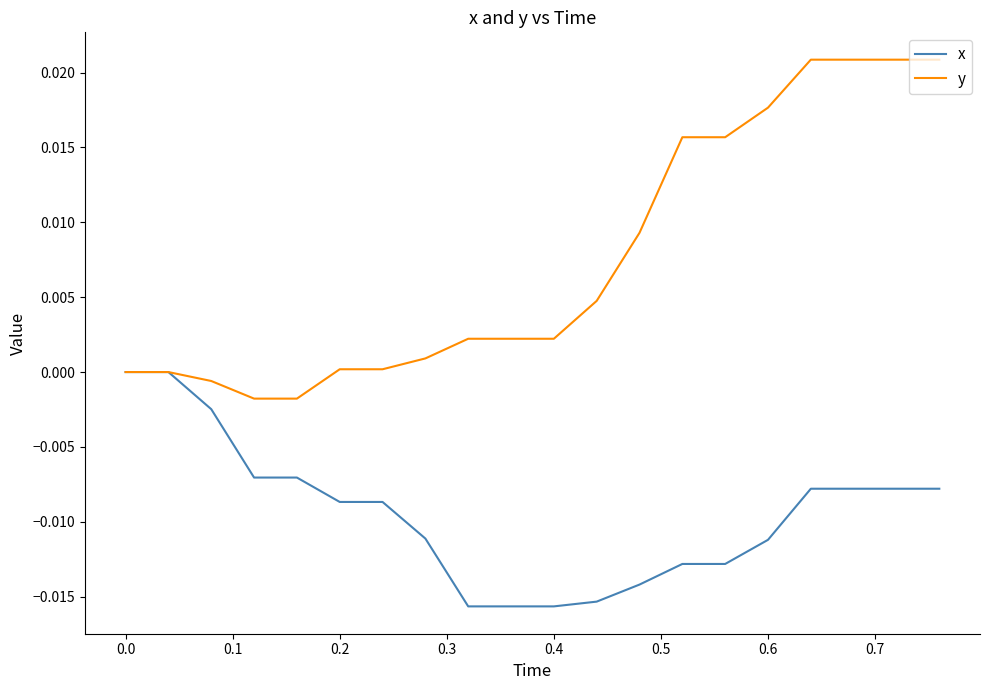

Which series has the widest spread of values?

y